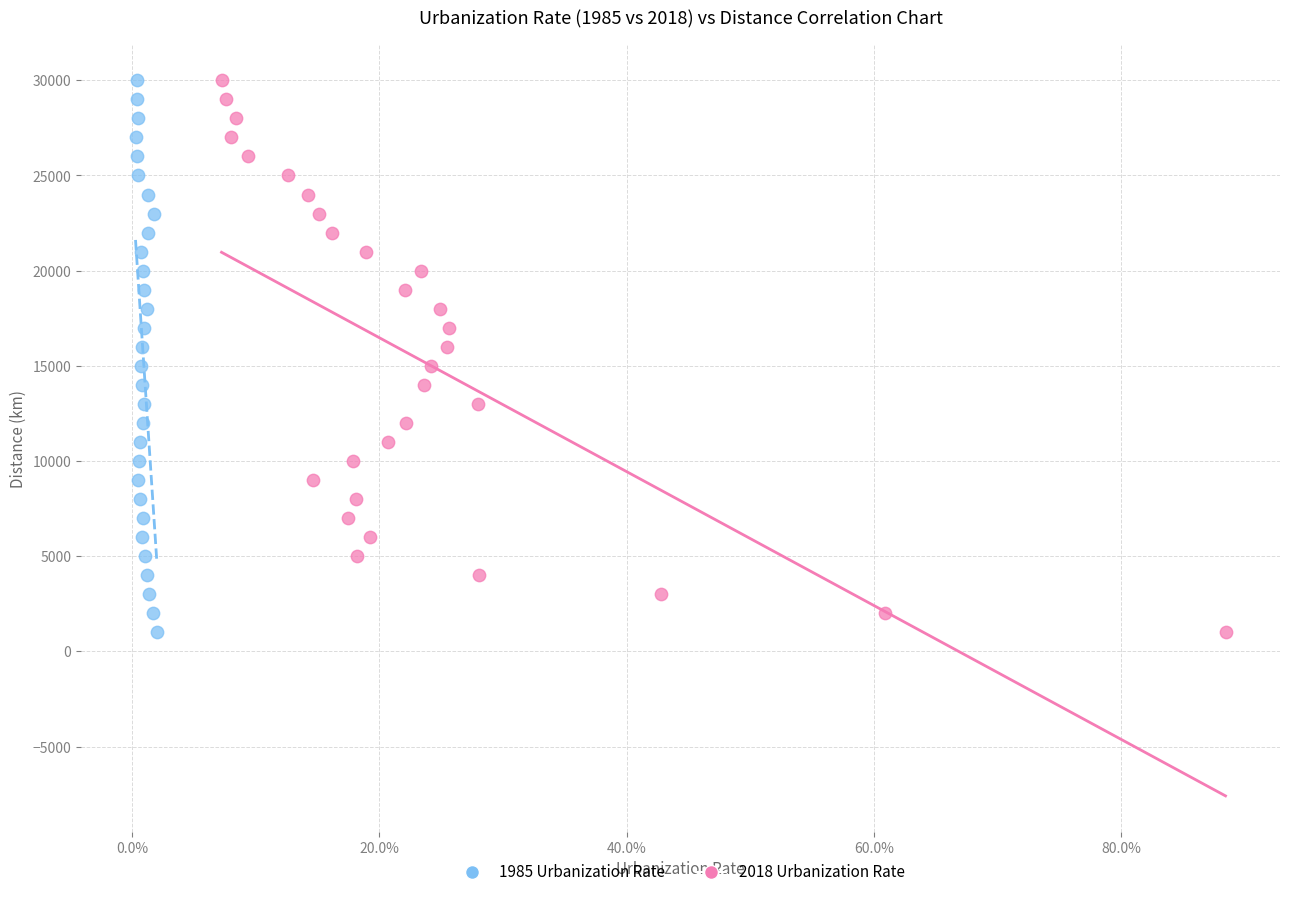

What are all the series names shown in the legend?

1985 Urbanization Rate, 2018 Urbanization Rate